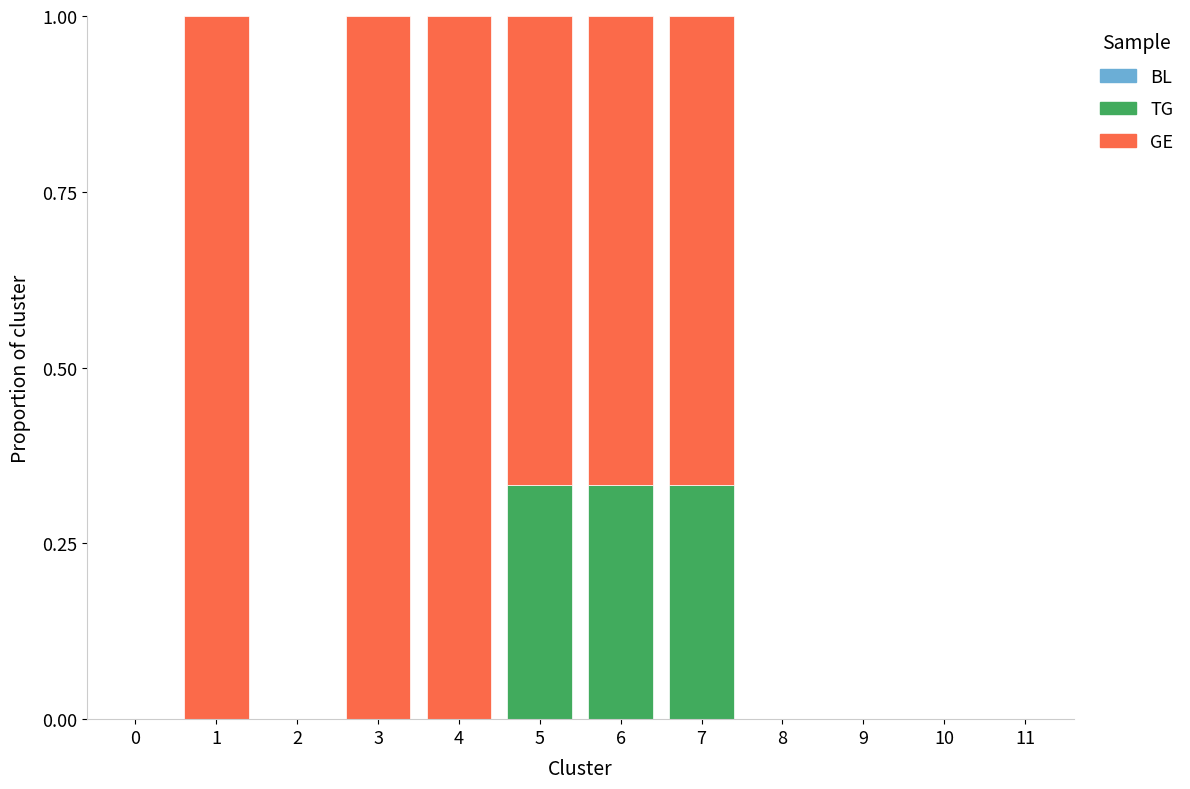

True or false: TG has a value of -0.2 at 3.

False